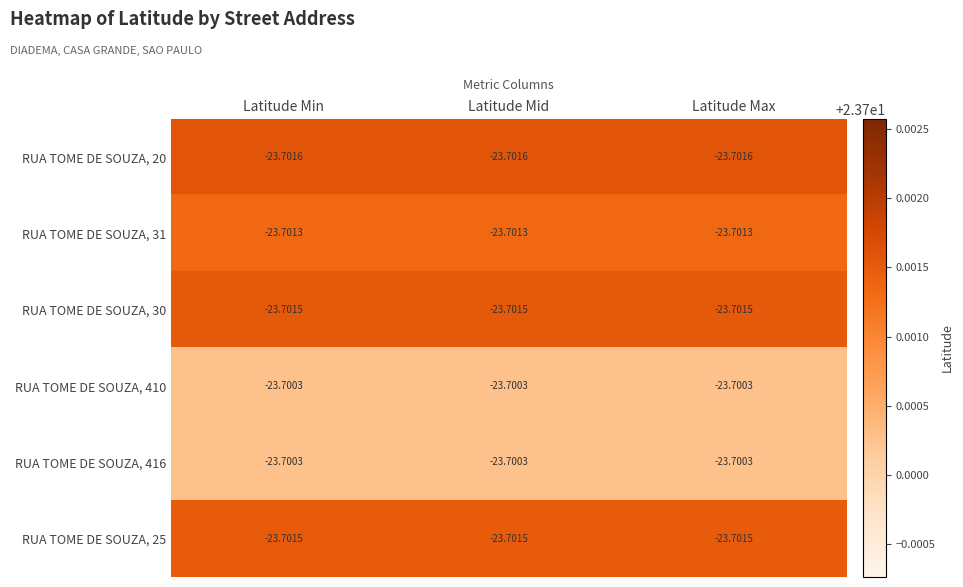

Is the value of RUA TOME DE SOUZA, 416 at Latitude Max greater than the value of RUA TOME DE SOUZA, 20 at Latitude Max?

Yes